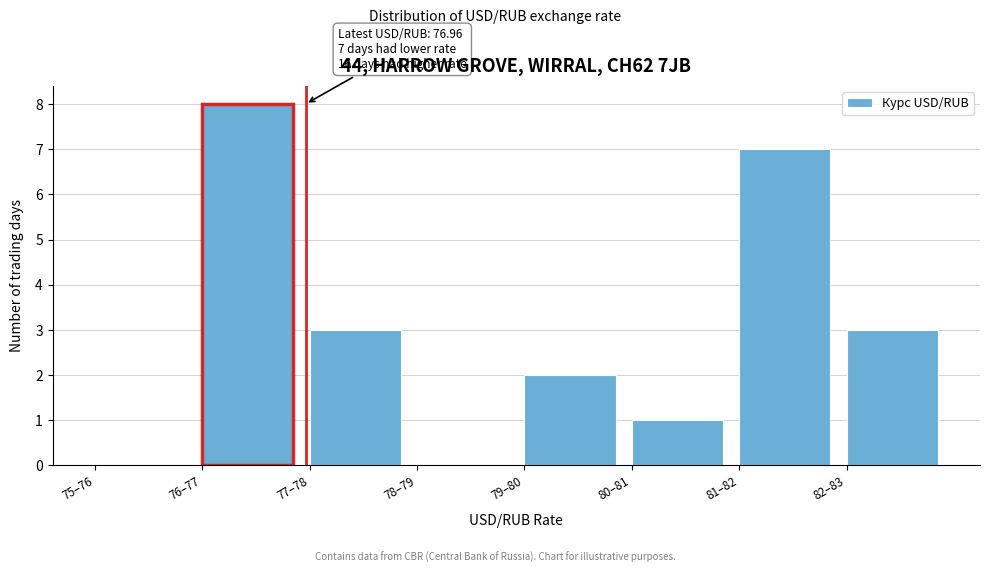

Reading right to left, transcribe all the data shown in this chart.

82–83=3	81–82=7	80–81=1	79–80=2	78–79=0	77–78=3	76–77=8	75–76=0